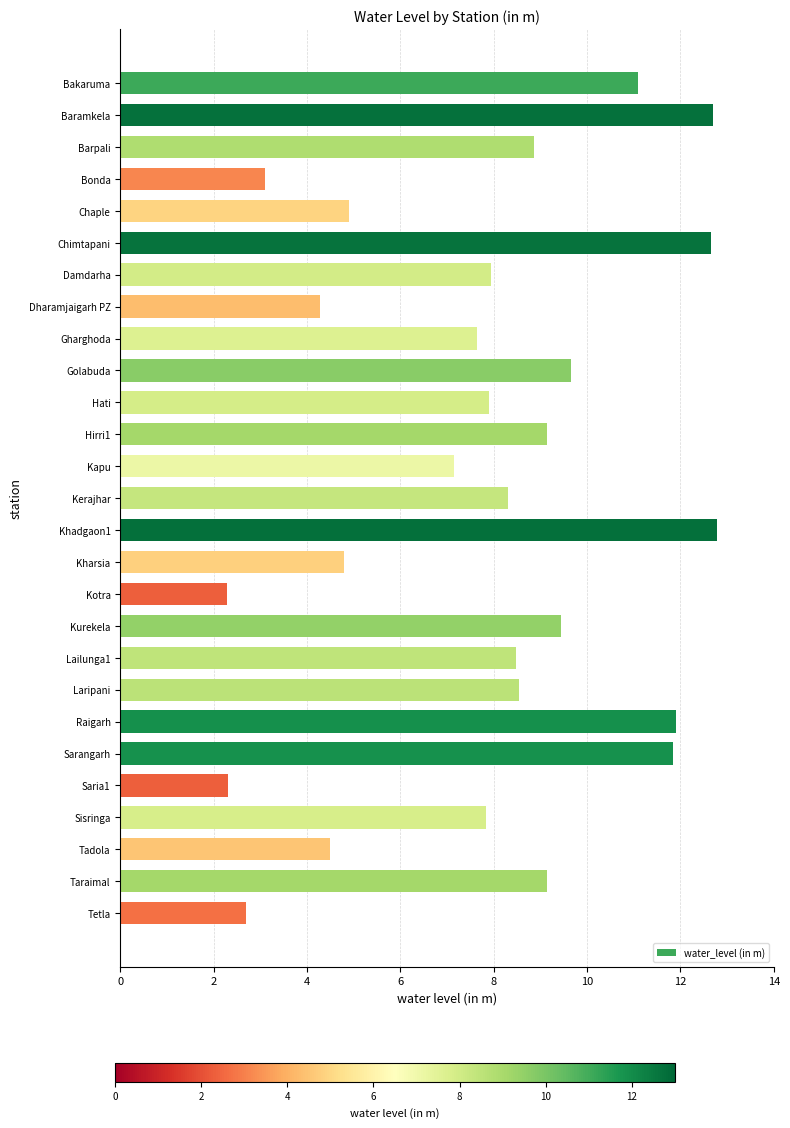

What is the difference between the maximum and minimum values?

10.5